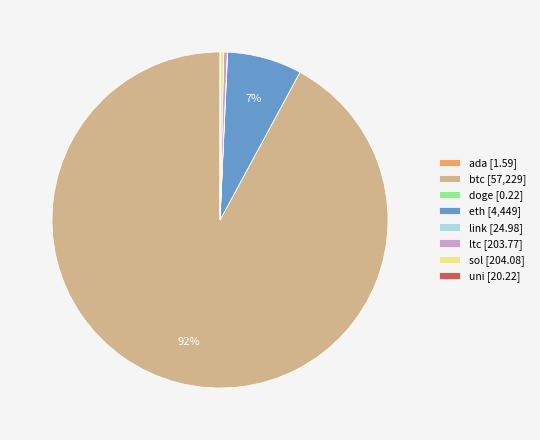

Approximately how many times larger is the value at btc [57,229] compared to ltc [203.77]?

280.9